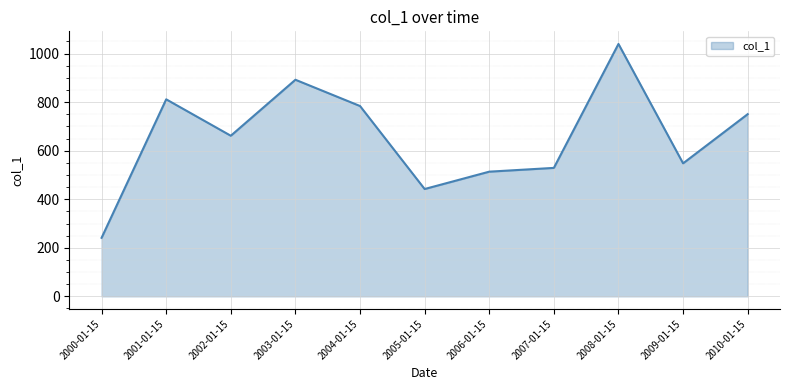

At which category does the chart reach its minimum across all series?

2000-01-15